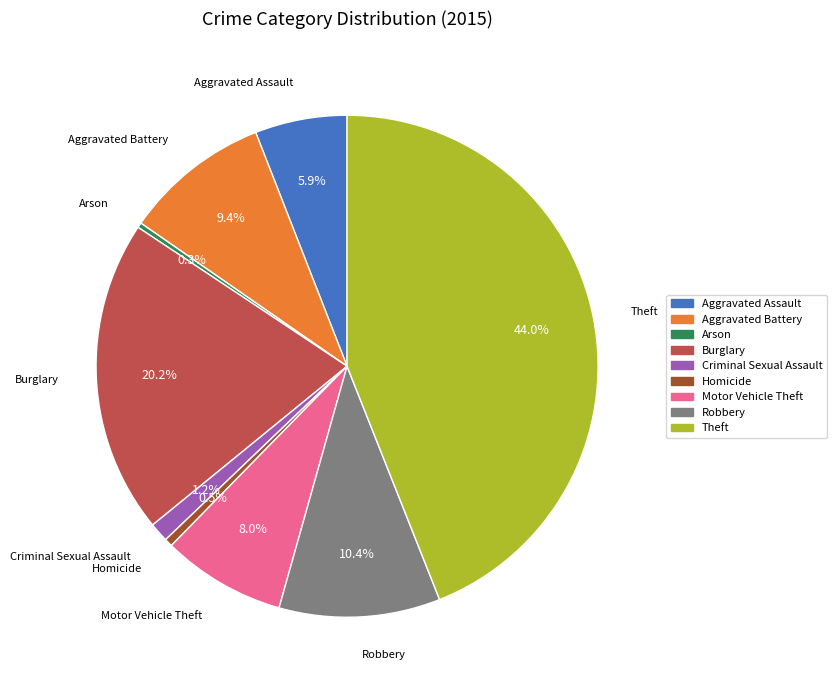

What is the largest slice in the pie chart?

Theft